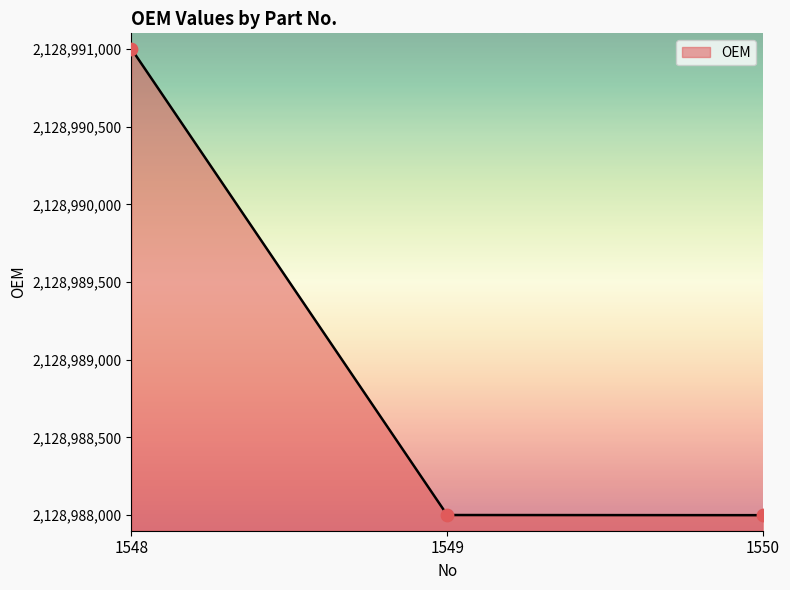

Between 1549 and 1548, which is larger?

1548